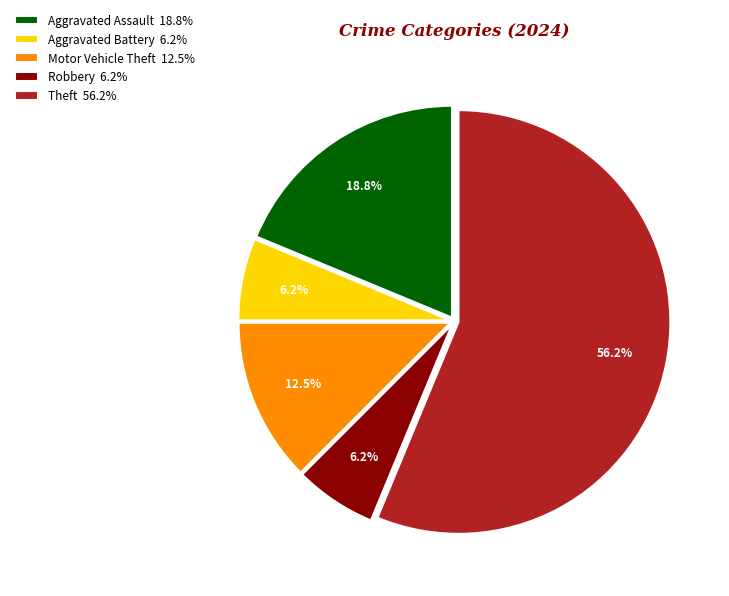

To the nearest percent, what percentage of the pie is Aggravated Battery?

6%